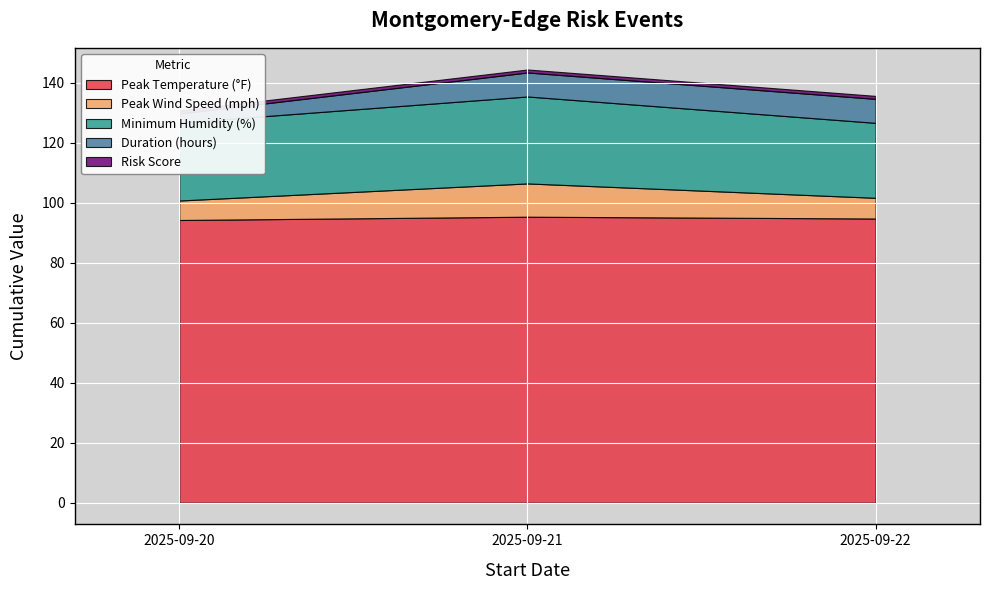

What is the maximum value for Peak Temperature (°F)?

95.4